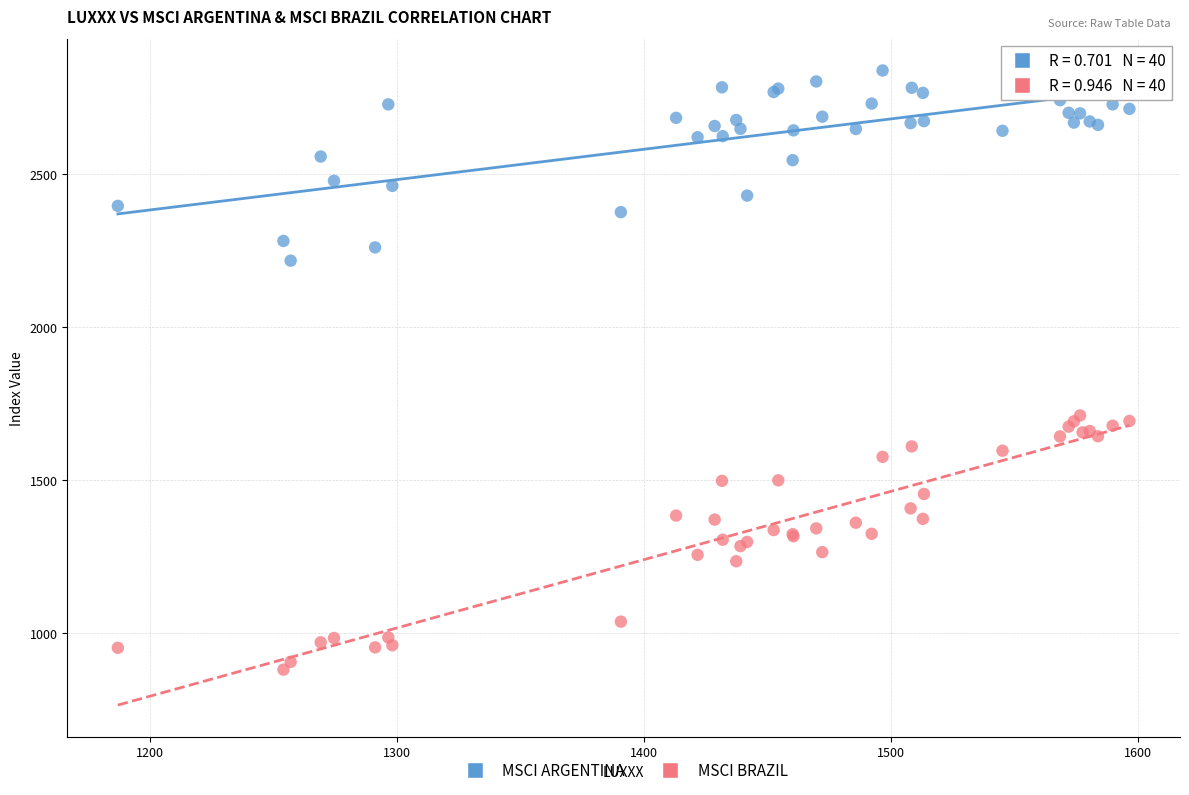

What are all the series names shown in the legend?

MSCI ARGENTINA, MSCI BRAZIL